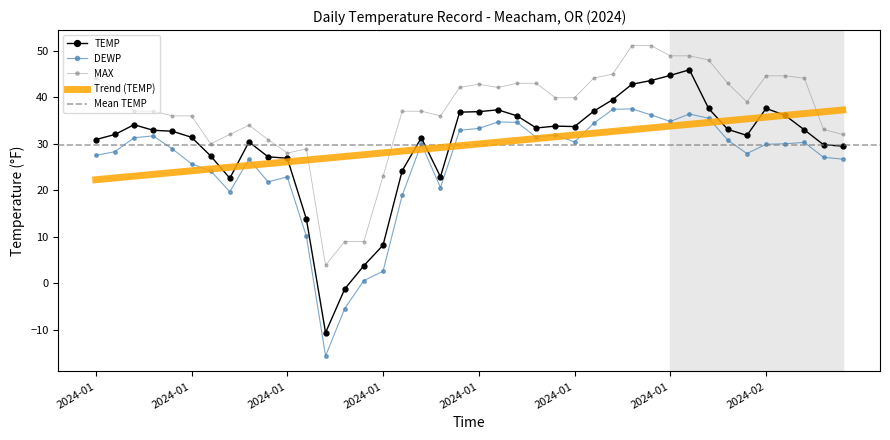

What is the sum of the TEMP values at 2024-01-18 and 2024-01-19?

54.2